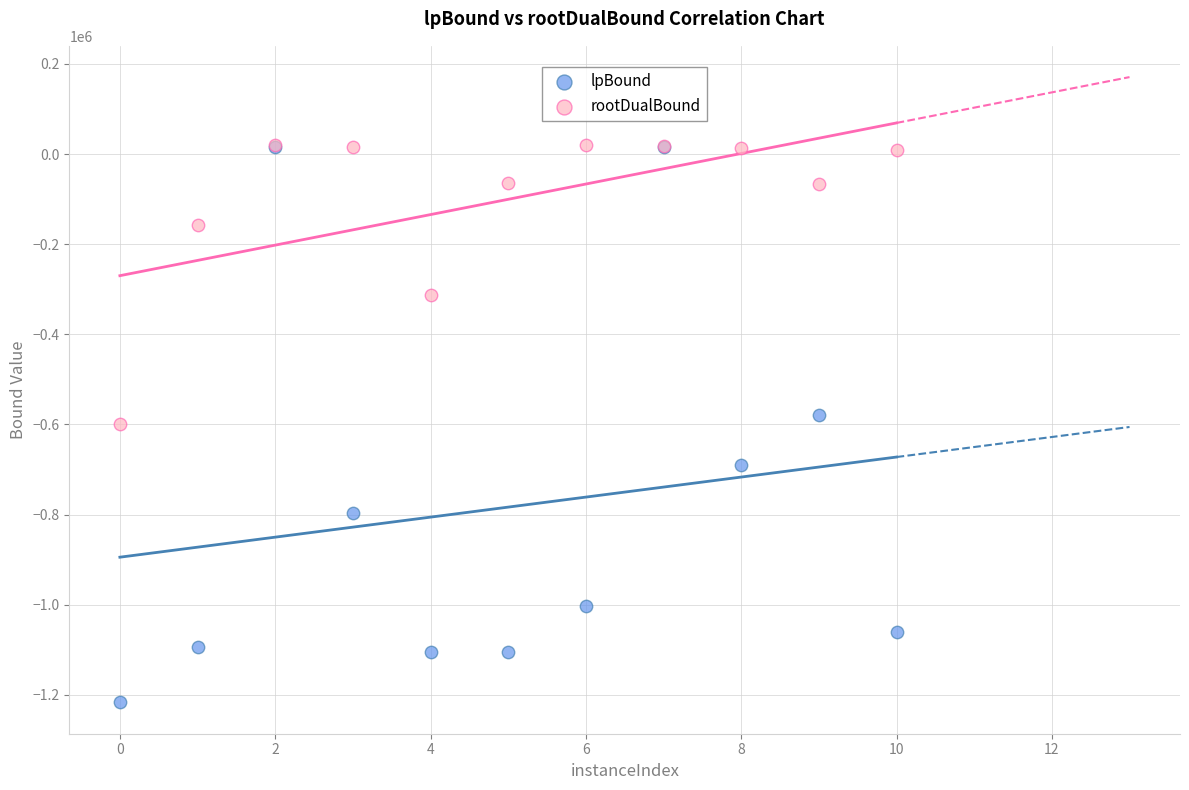

In the rootDualBound series, what Y value is closest to -289866?

-312875.0